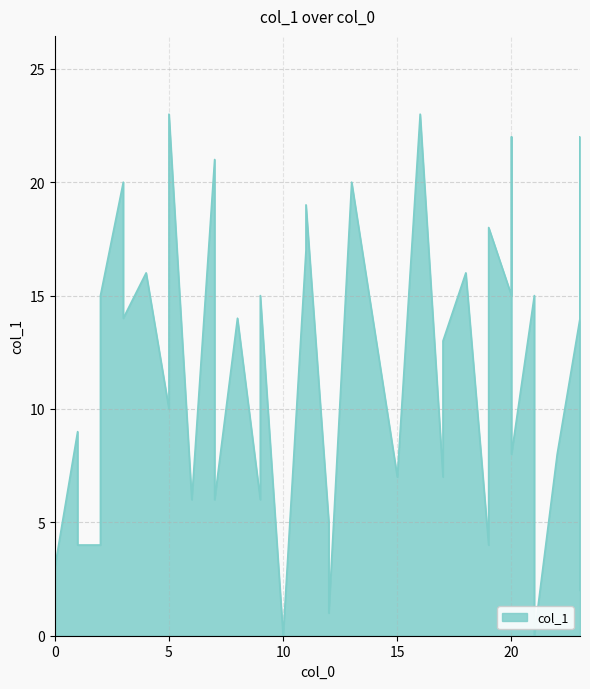

Which has a higher value, 16 or 23?

16